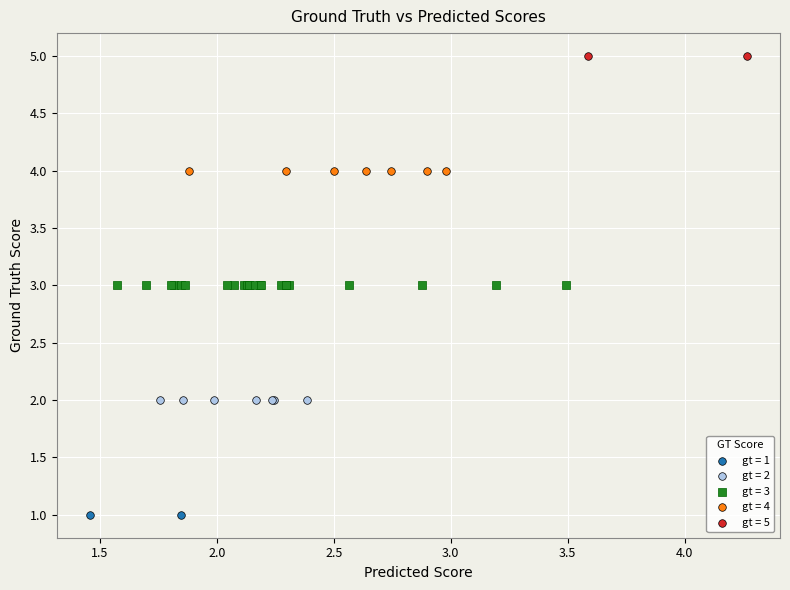

What are all the series names shown in the legend?

gt = 1, gt = 2, gt = 3, gt = 4, gt = 5